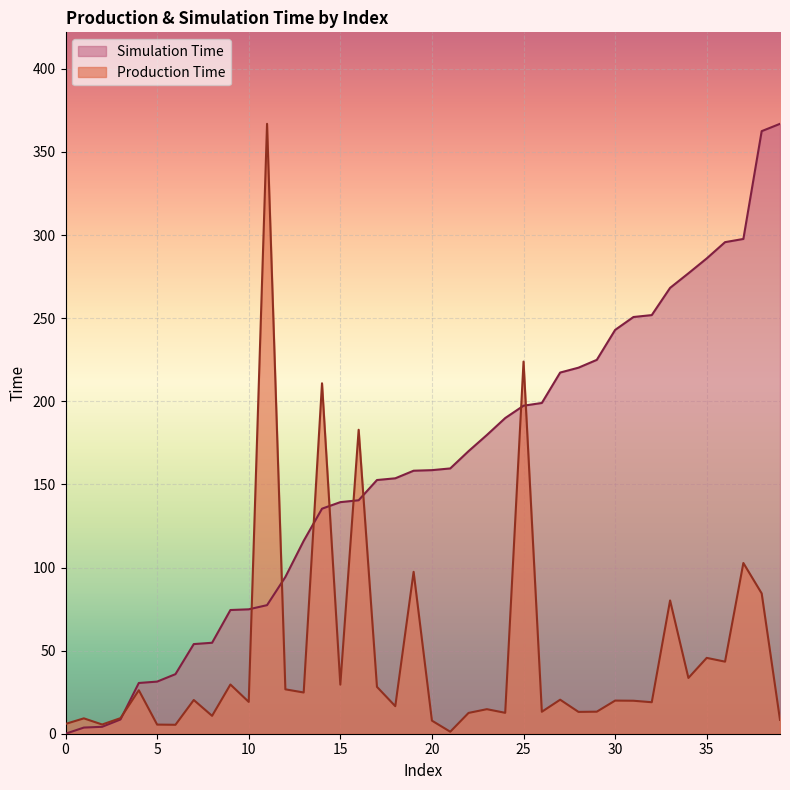

Reading left to right, what are all the values shown in this chart?

Production Time: 5.9	9.2	5.6	9.4	26.2	5.5	5.4	20.3	10.8	29.6	19.1	366.9	26.7	24.8	210.8	29.5	182.9	28.2	16.6	97.4	7.9	1.2	12.5	14.8	12.6	223.9	13.2	20.5	13.1	13.3	19.9	19.8	18.9	80.2	33.6	45.6	43.4	102.7	84.4	8.3
Simulation Time: 0.0	3.7	4.2	8.6	30.5	31.4	35.8	53.9	54.7	74.4	74.8	77.4	94.3	116.1	135.4	139.3	140.5	152.6	153.7	158.2	158.6	159.6	170.0	179.7	189.9	197.4	199.0	217.3	220.2	224.9	242.9	250.7	251.9	268.2	277.0	286.0	295.8	297.7	362.5	366.9